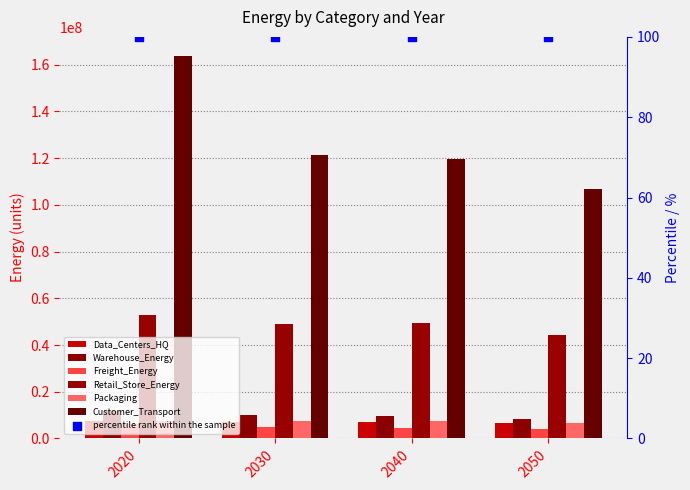

Which series has the widest spread of Y values?

Customer_Transport